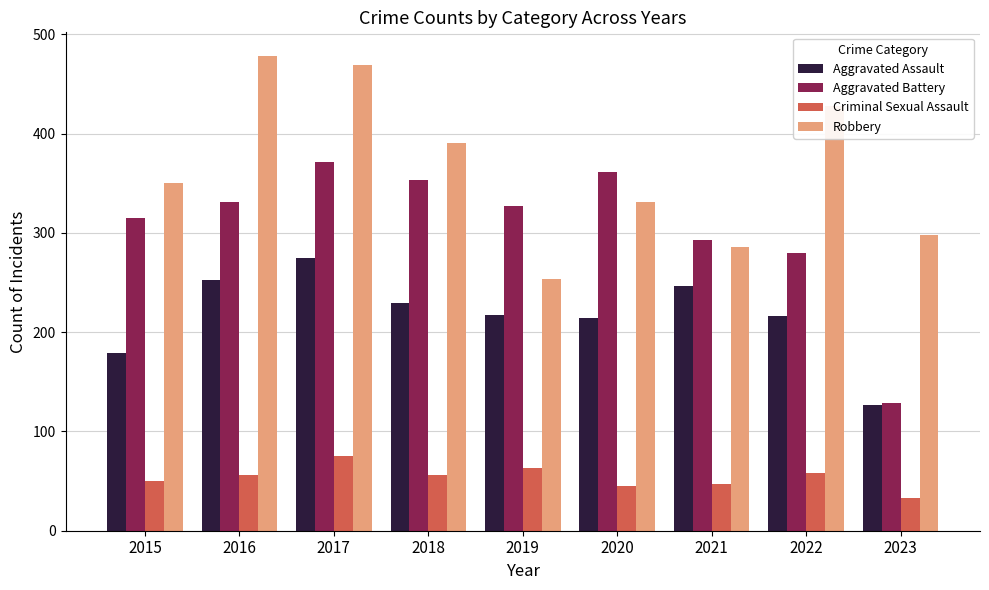

What is the value of the Robbery bar at the 9th from the left?

298